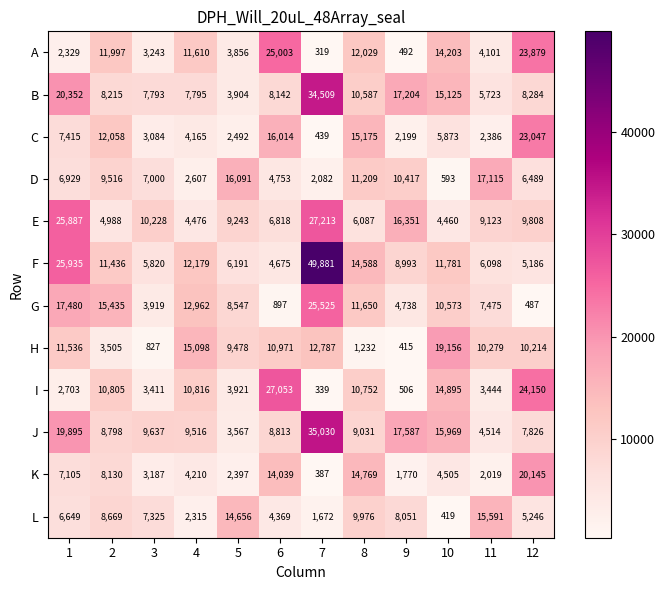

Which series has the largest total across all categories?

F